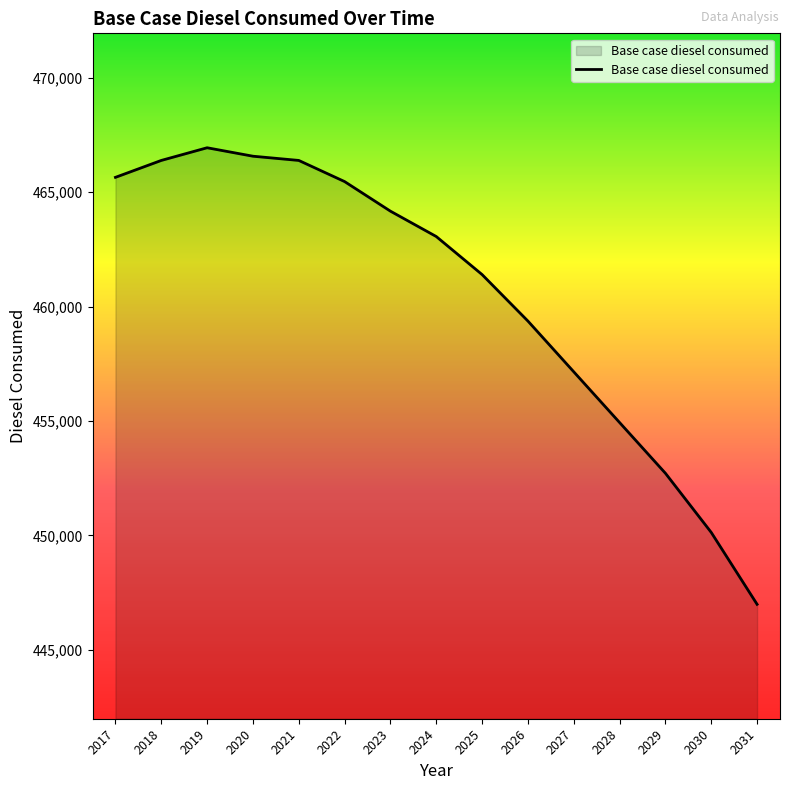

What is the ratio of the value at 2021 to the value at 2017?

1.0